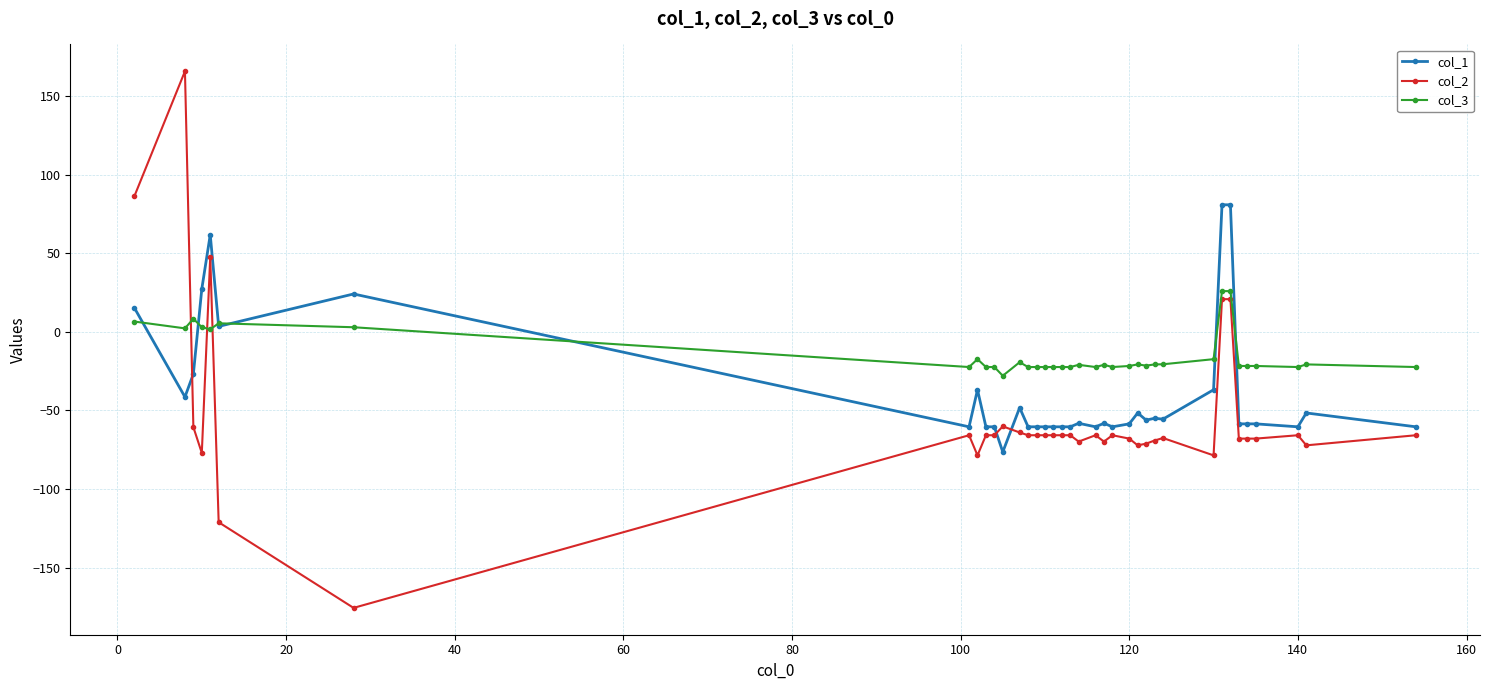

How many distinct data groups are displayed?

3